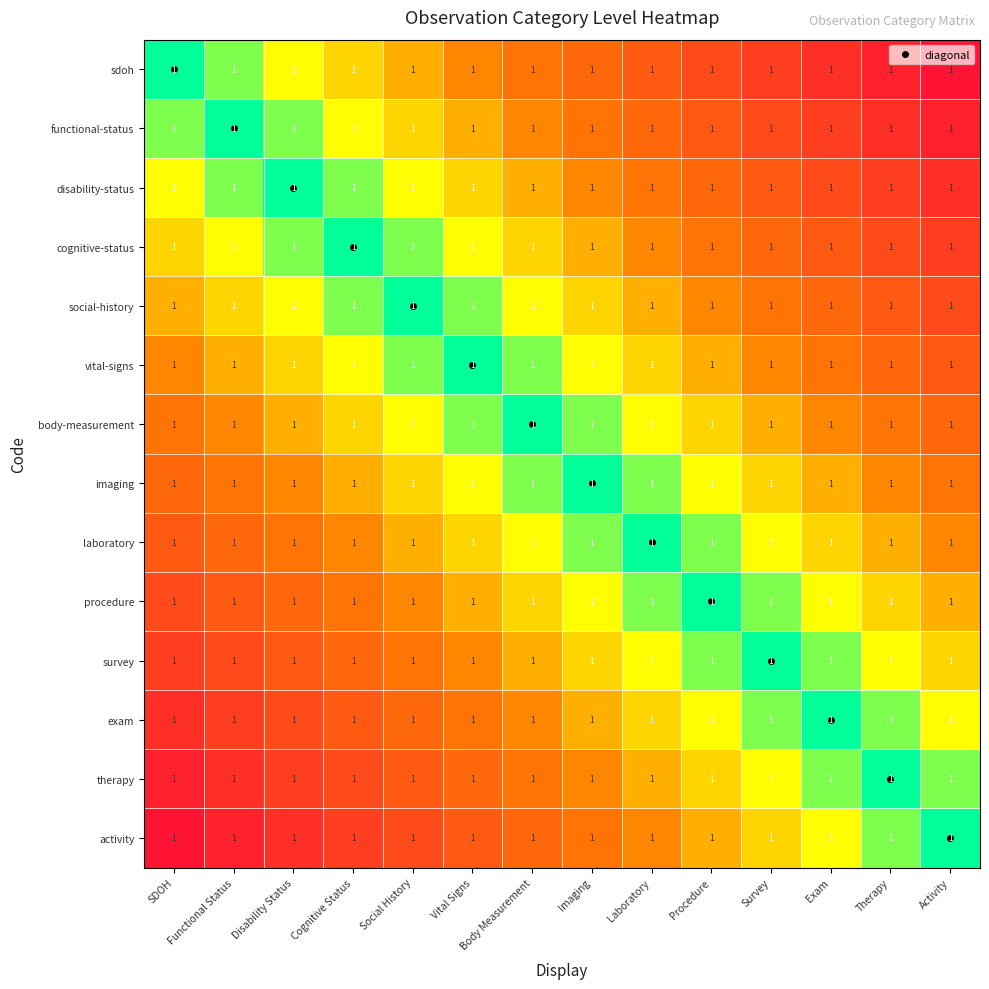

Is it true that procedure equals 0.5 at Vital Signs?

False